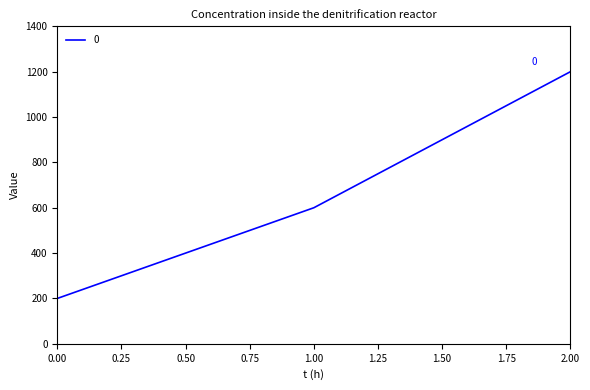

How many lines are shown in the chart?

1